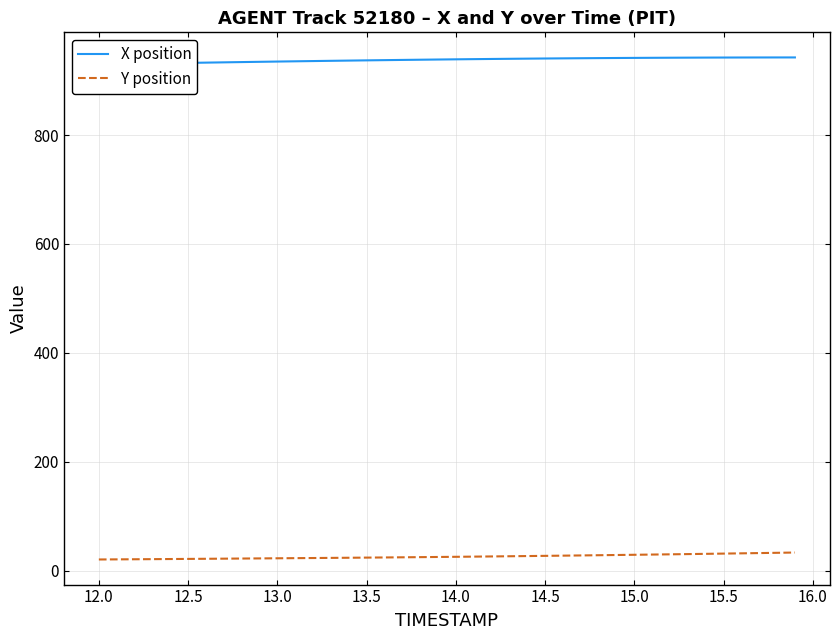

What is the difference between the second highest and minimum values in the X position series?

12.6